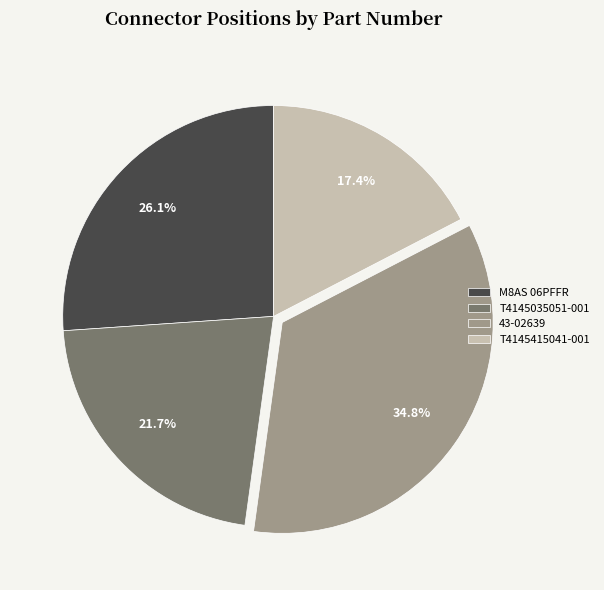

Does M8AS 06PFFR represent more than half of the total?

No